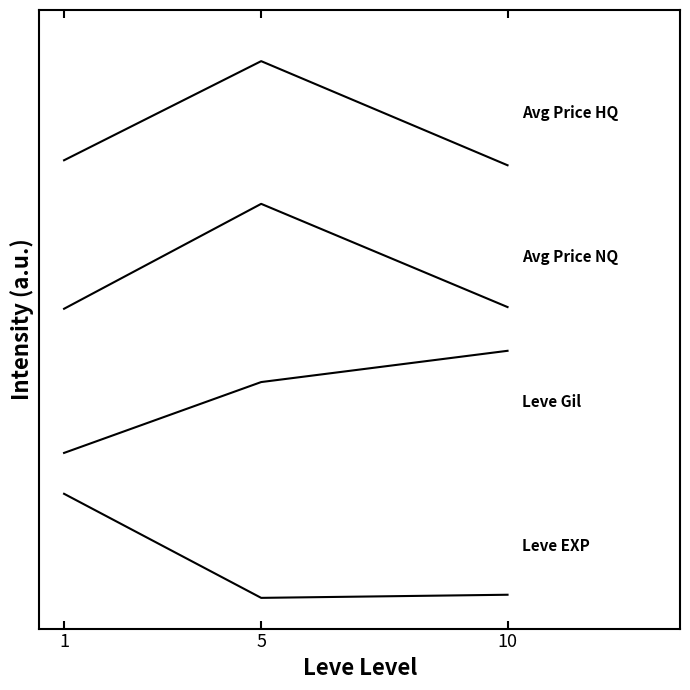

Which label corresponds to the largest value in the chart?

5